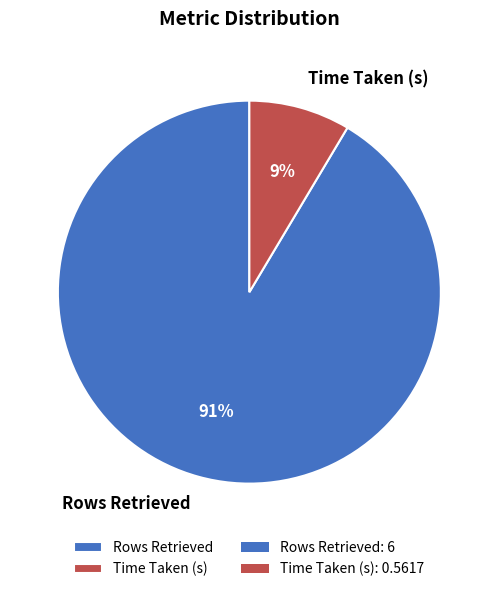

To the nearest percent, what portion does Rows Retrieved represent?

91%